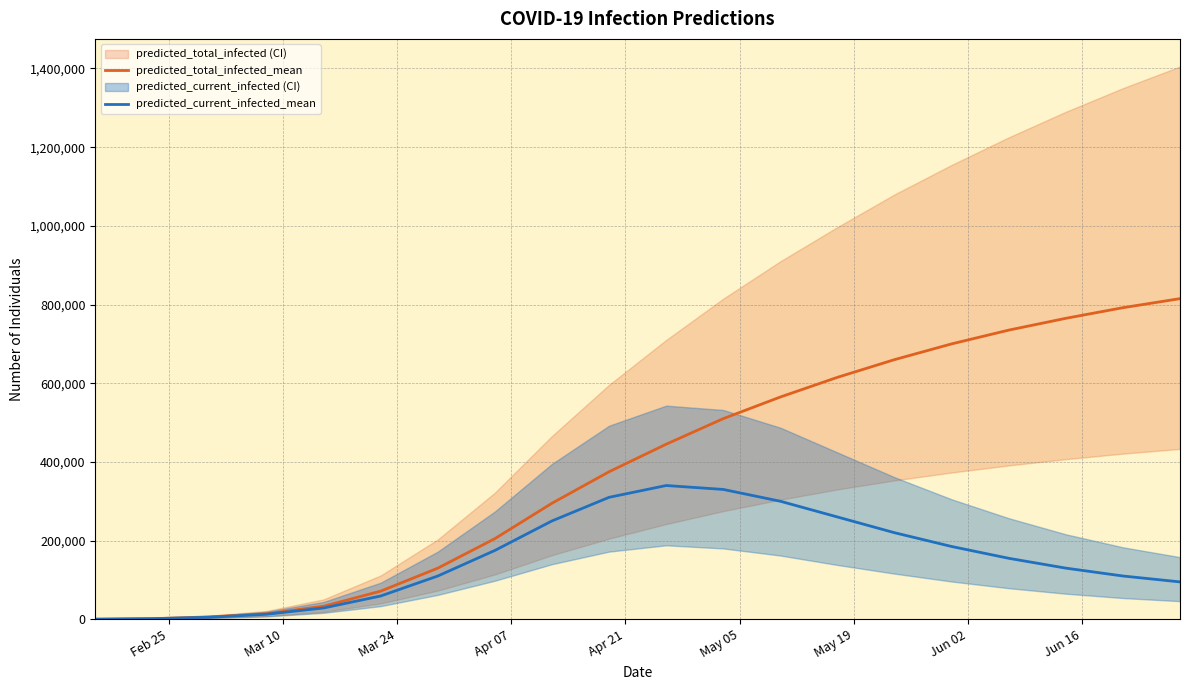

How many values in the predicted_total_infected_mean series are below 445000?

10